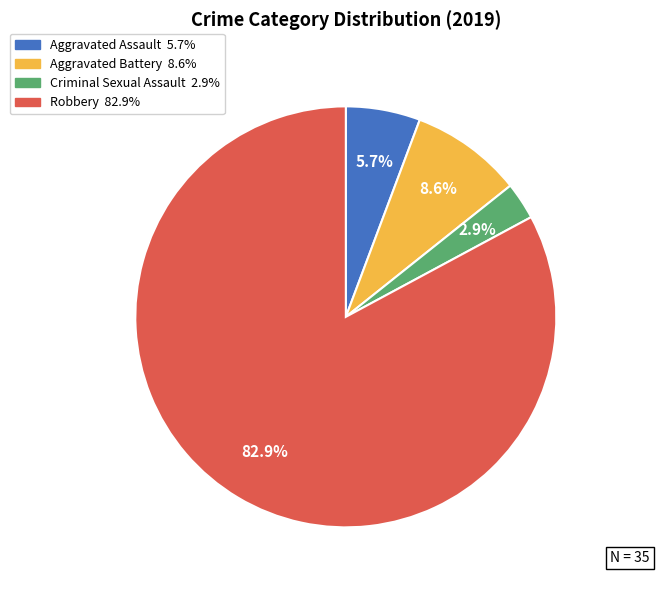

How many slices are in this pie chart?

4